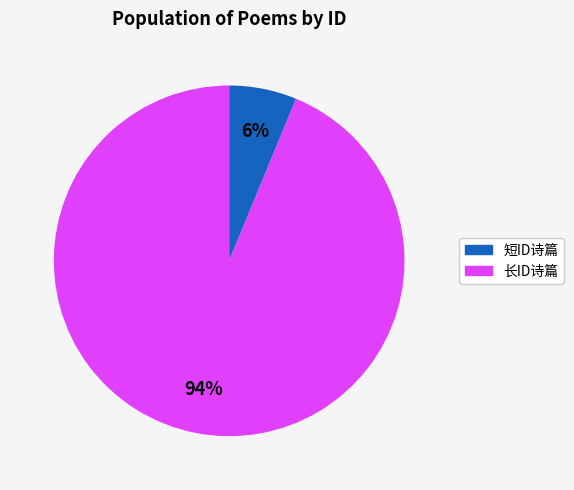

To the nearest percent, what is the average slice percentage?

50%